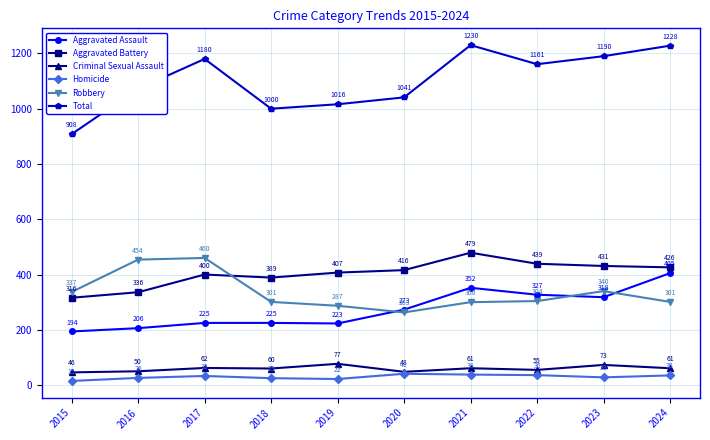

Count the number of data series in this chart.

6